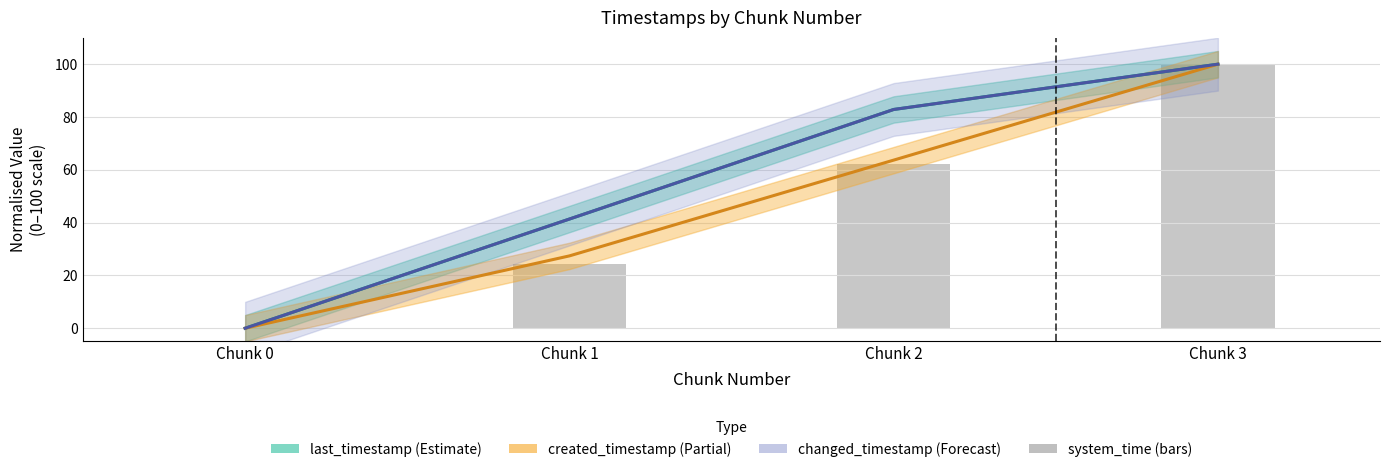

Reading left to right, list all the values displayed in this chart.

Chunk 0=0.0	Chunk 1=24.4	Chunk 2=62.2	Chunk 3=100.0